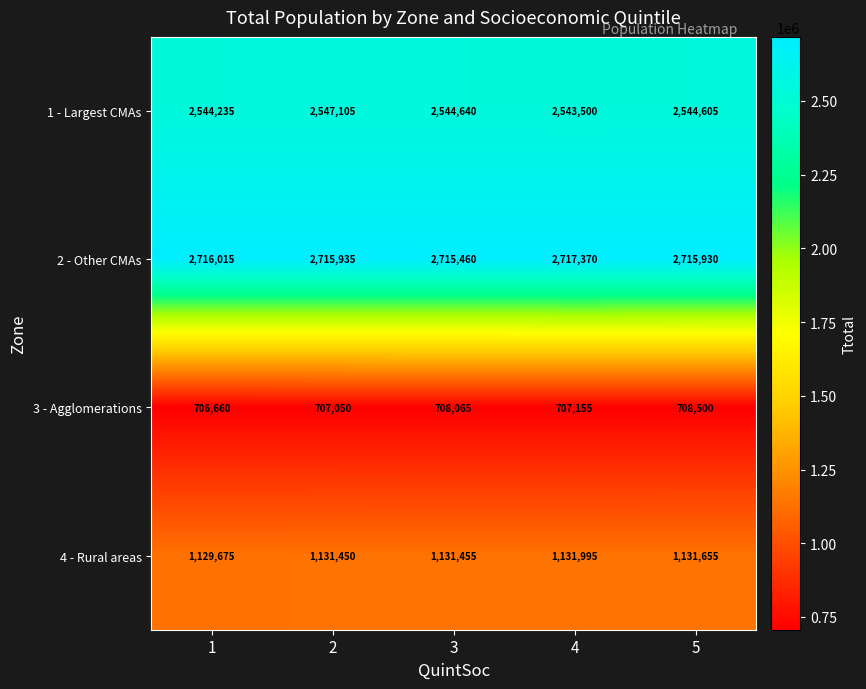

What is the difference between the maximum and minimum values in the 3 - Agglomerations series?

1840